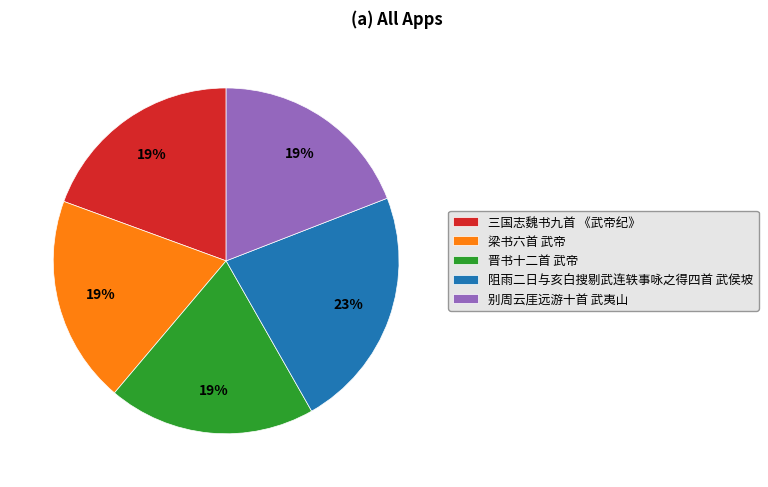

Which category has the biggest portion of the pie?

阻雨二日与亥白搜剔武连轶事咏之得四首 武侯坡